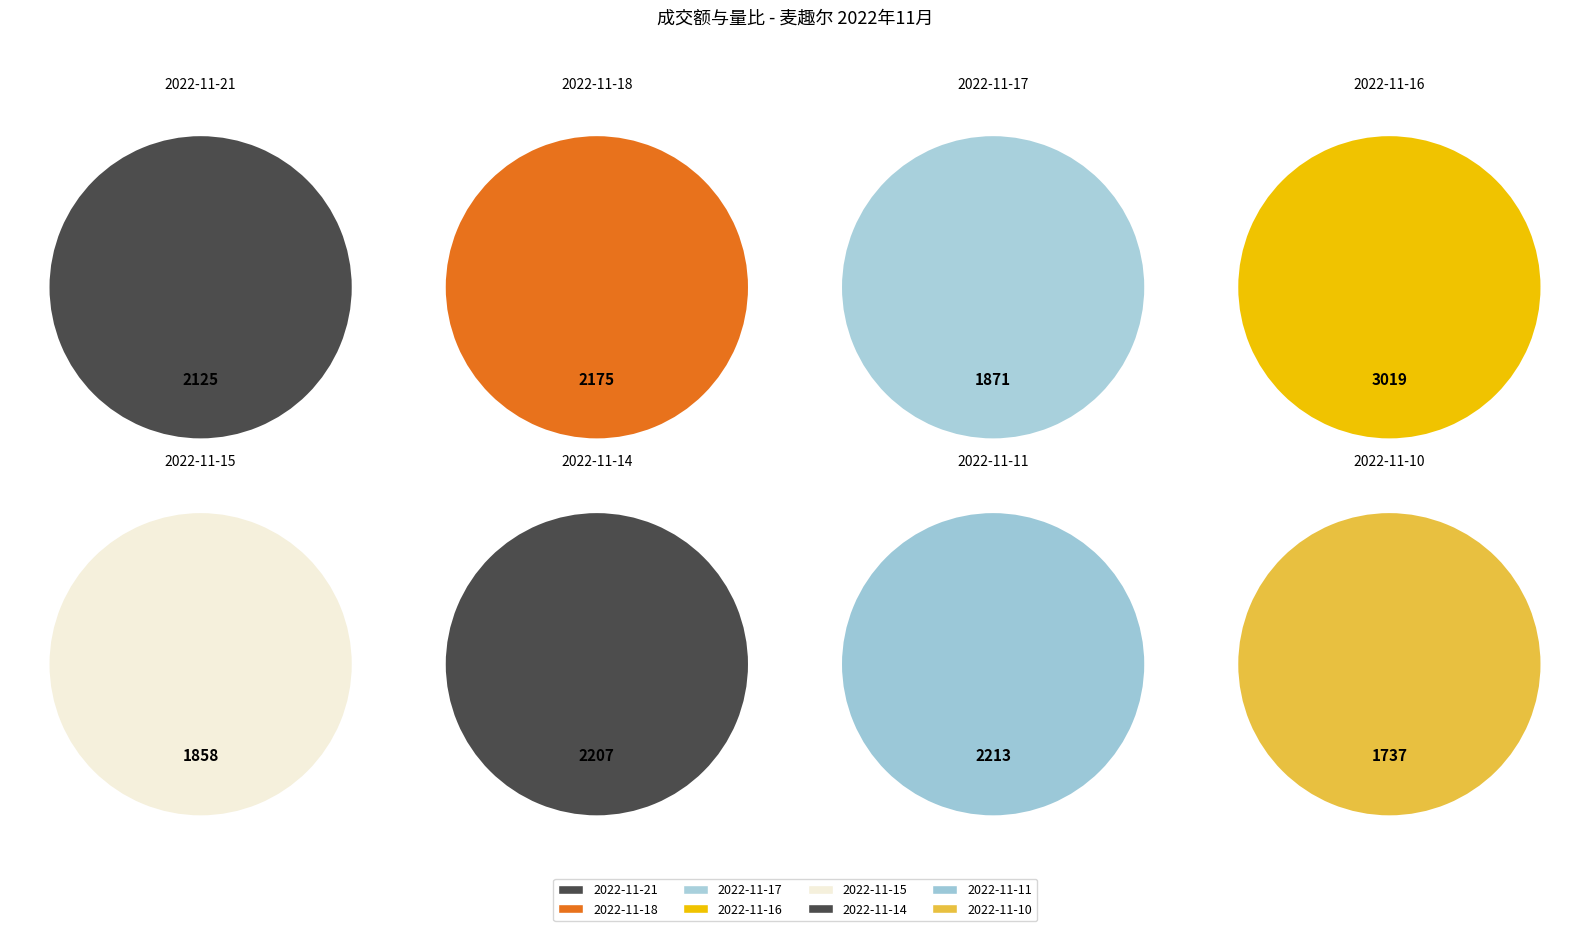

Does any single category account for the majority?

No